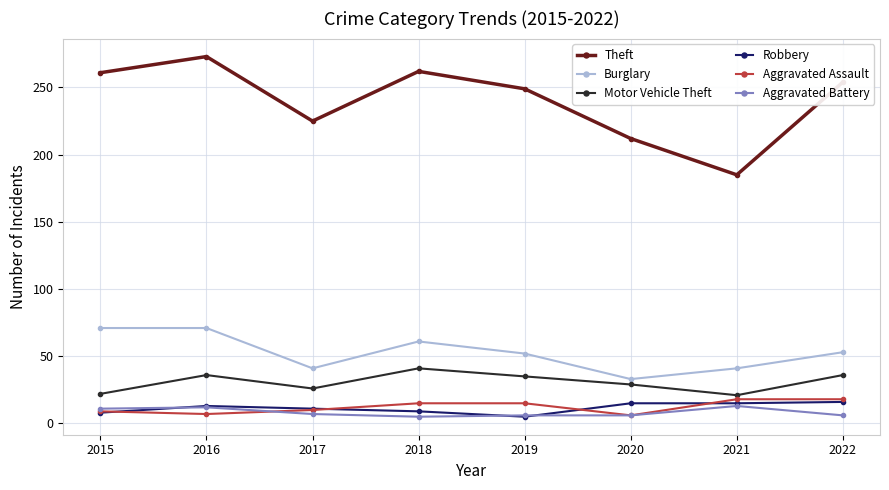

What is the sum of all Motor Vehicle Theft values?

246